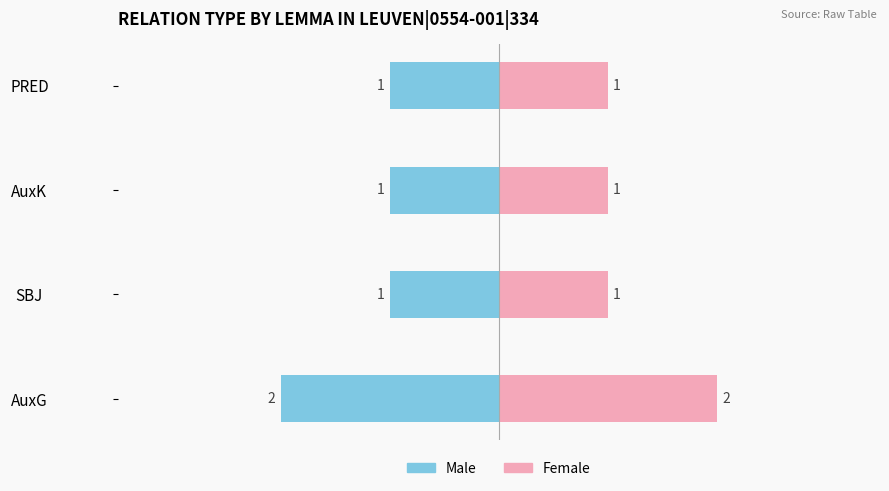

The Female series shows 2 at AuxG. True or false?

True